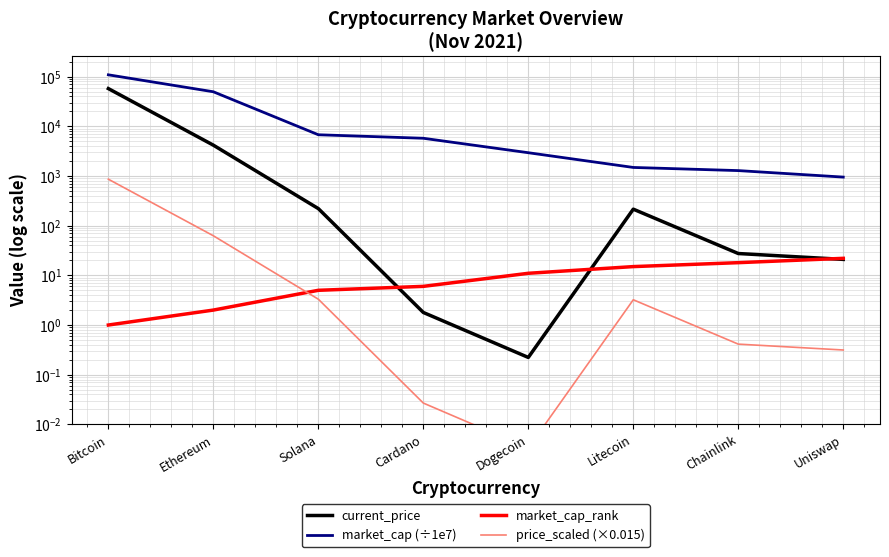

What is the sum of all market_cap_rank values?

80.0